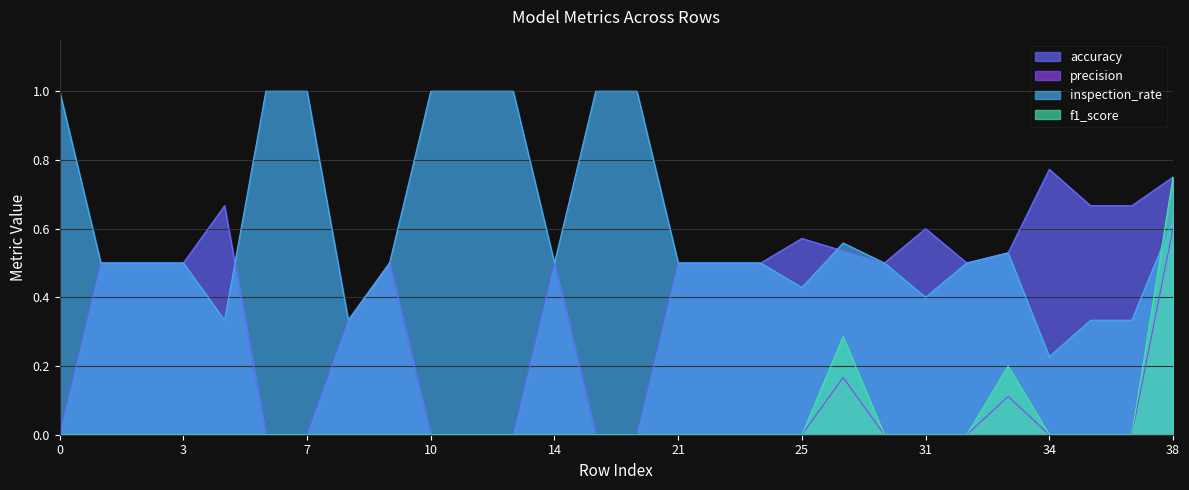

What is the spread (max minus min) of values at 1?

0.5